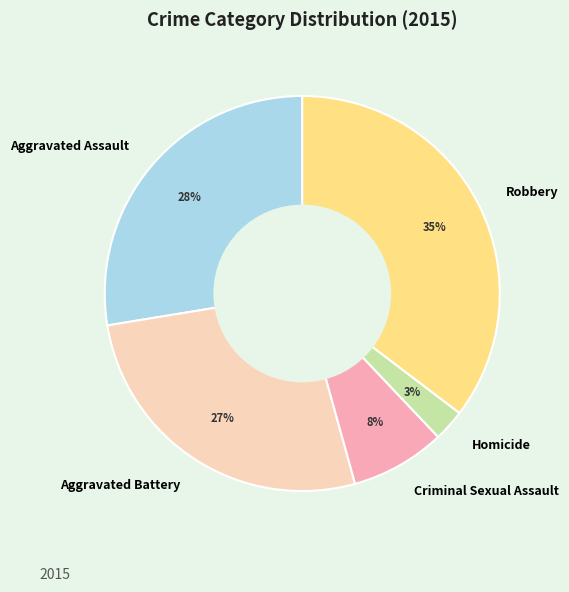

To the nearest percent, what percentage of the pie is Aggravated Assault?

28%